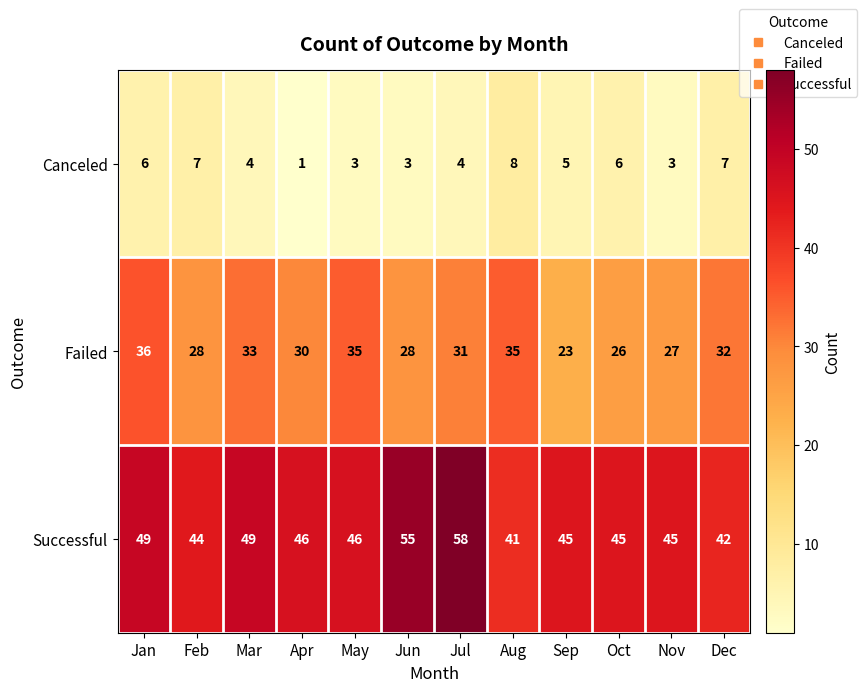

At which category is the sum across all series the highest?

Jul